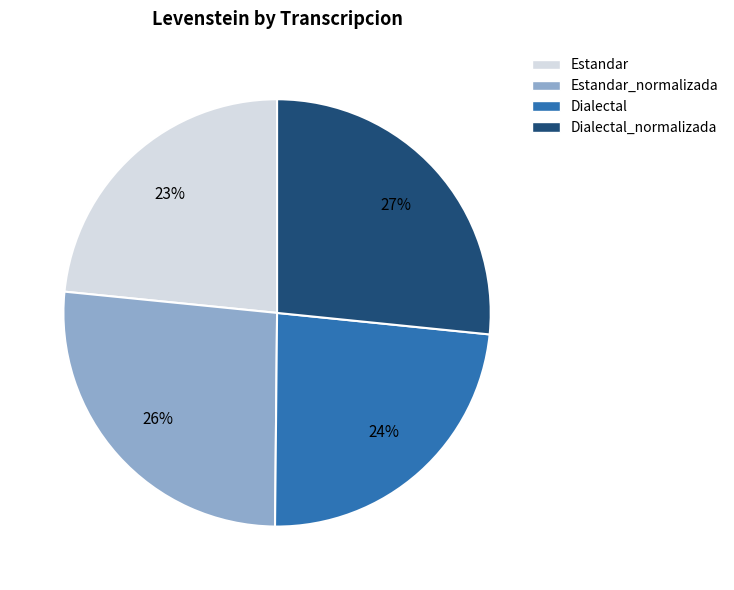

To the nearest percent, what is the average slice percentage?

25%